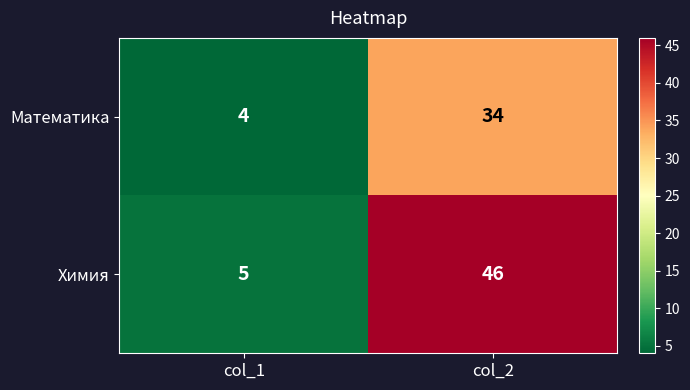

How many data points in Математика are less than 34?

1